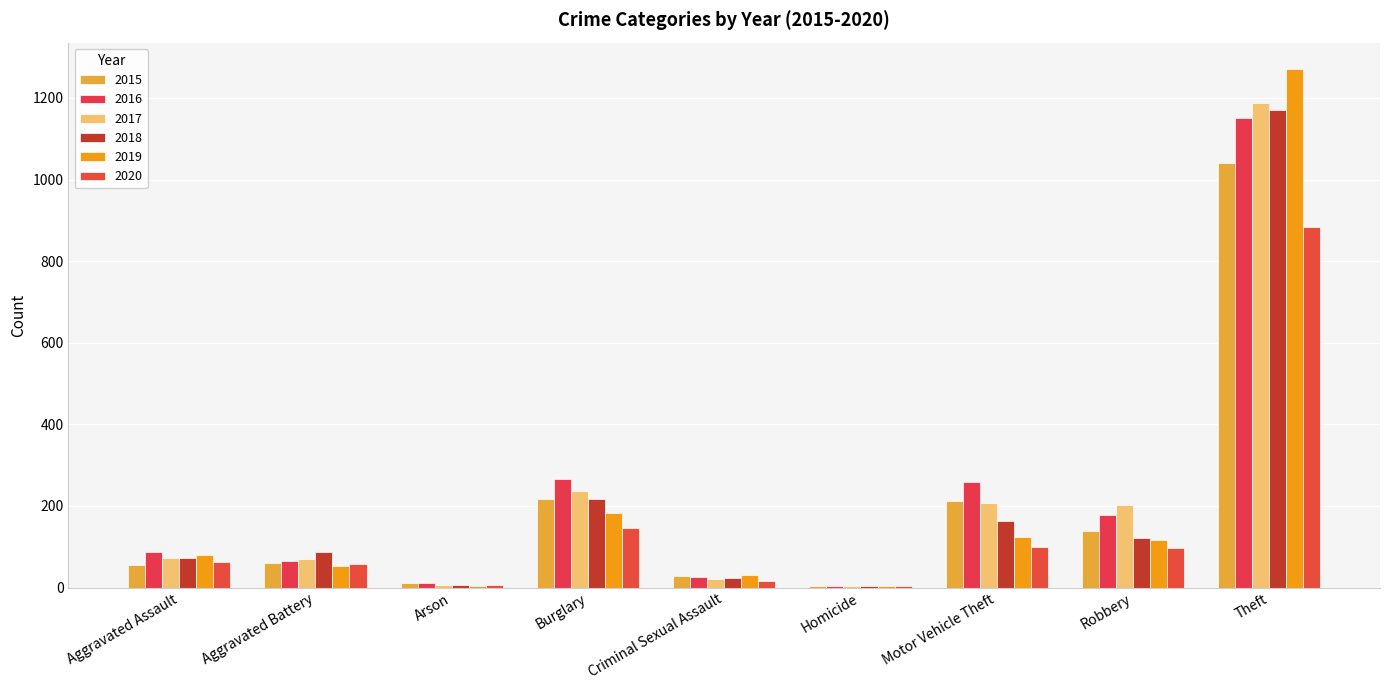

Which series changed the most between Aggravated Battery and Arson?

2018